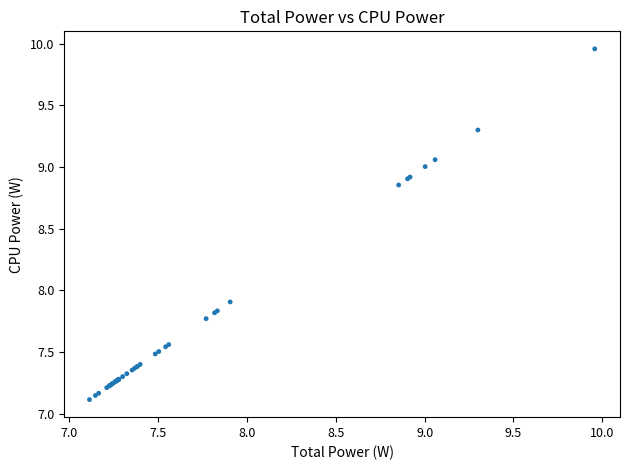

What Y value in the scatter plot is closest to 8?

7.9